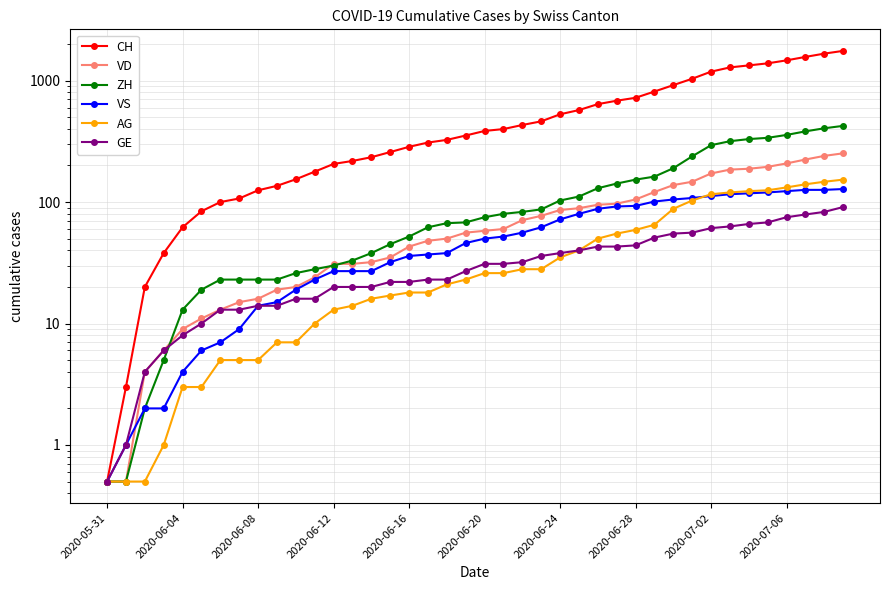

Which series has the widest spread of values?

CH